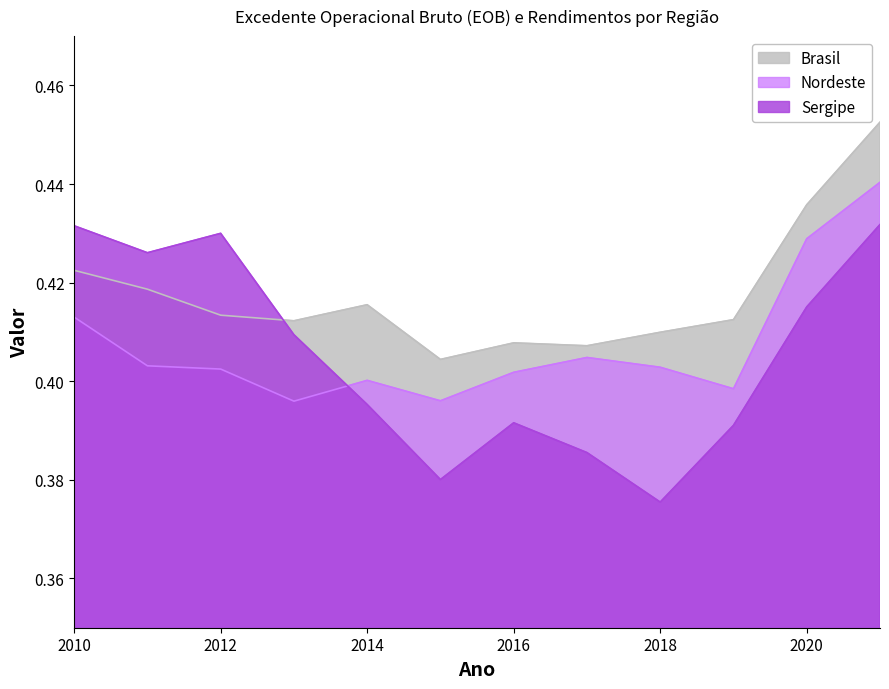

At which label does Brasil reach its minimum?

2015